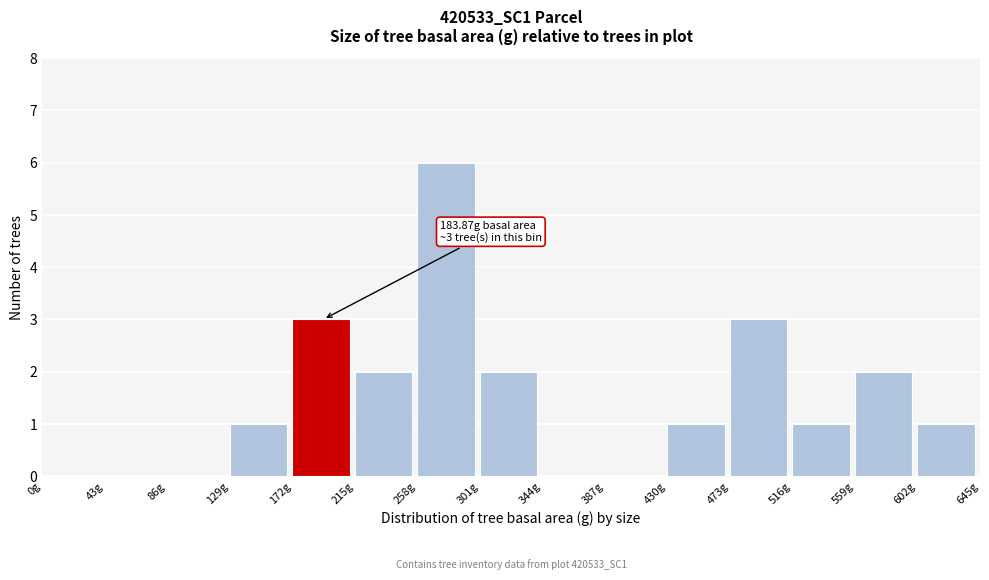

Over which range of the x-axis is the bar tallest?

258 to 301